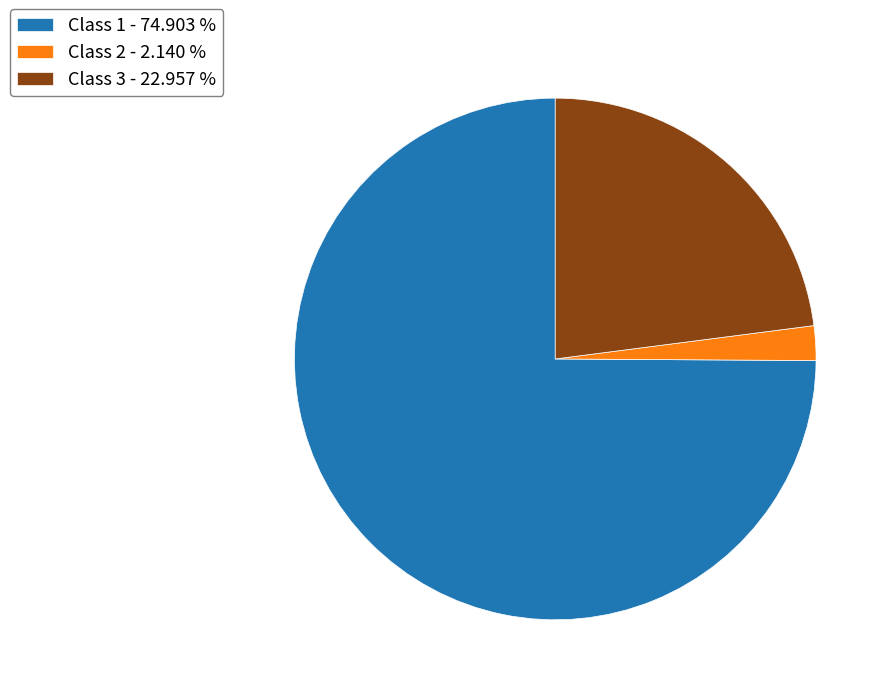

True or false: Class 1 accounts for 50% of the total.

False